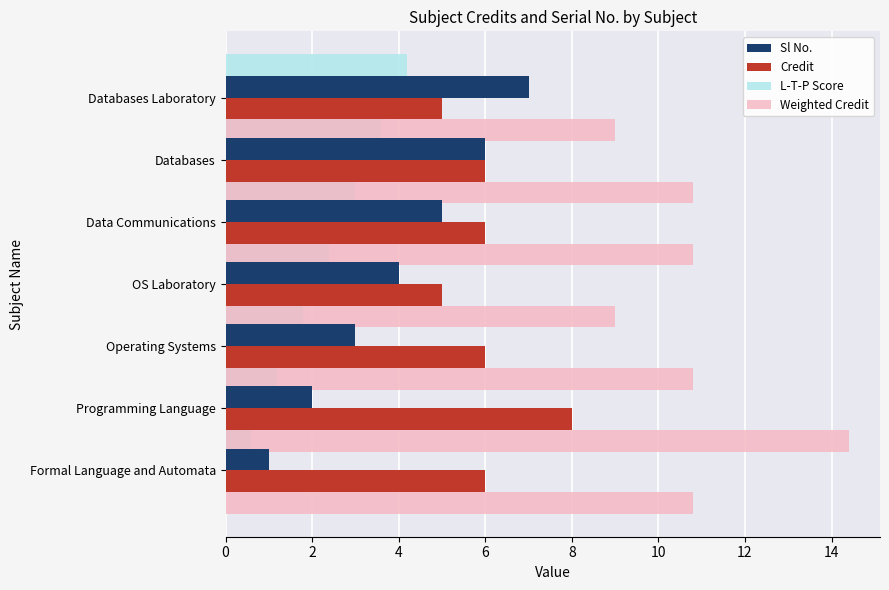

Are the bars grouped side by side (vs. stacked)?

Yes